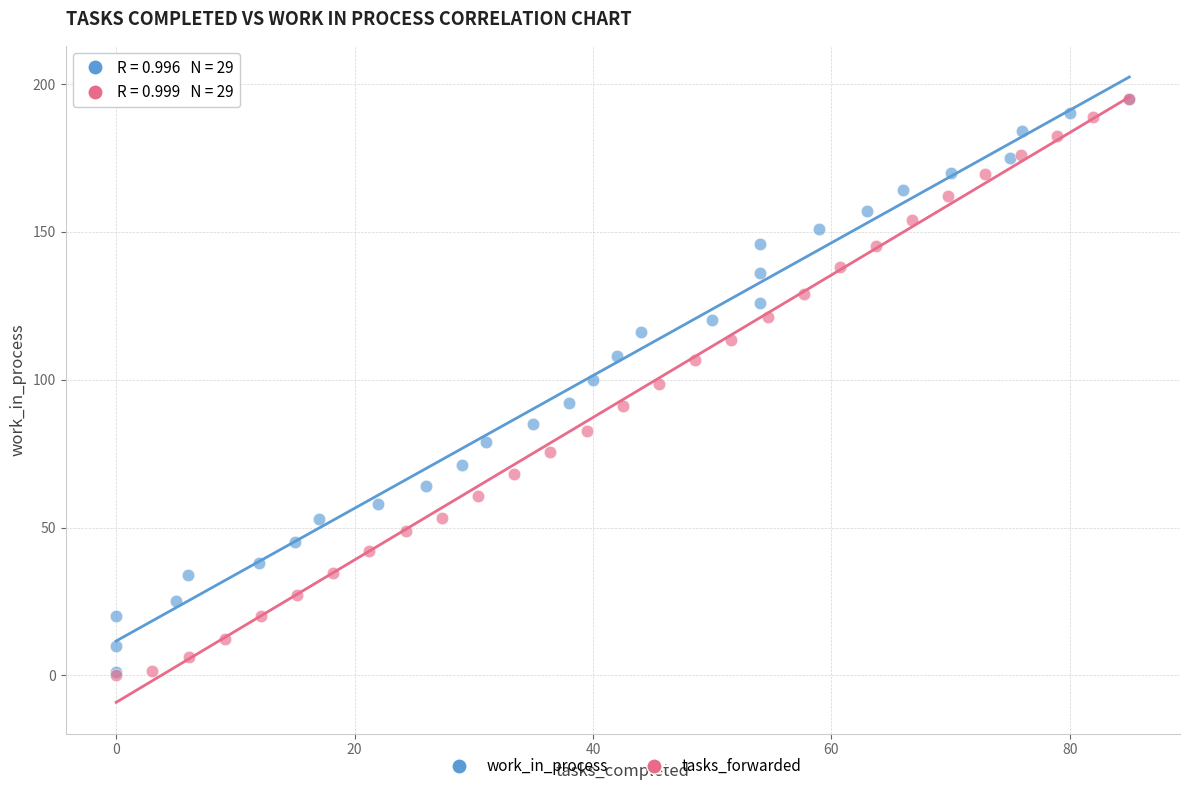

Which series has the widest spread of Y values?

tasks_forwarded